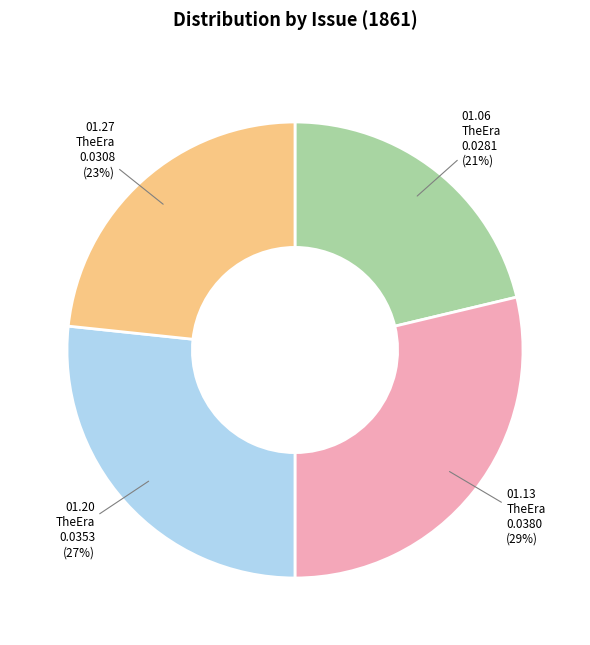

To the nearest percent, what is the average slice percentage?

25%